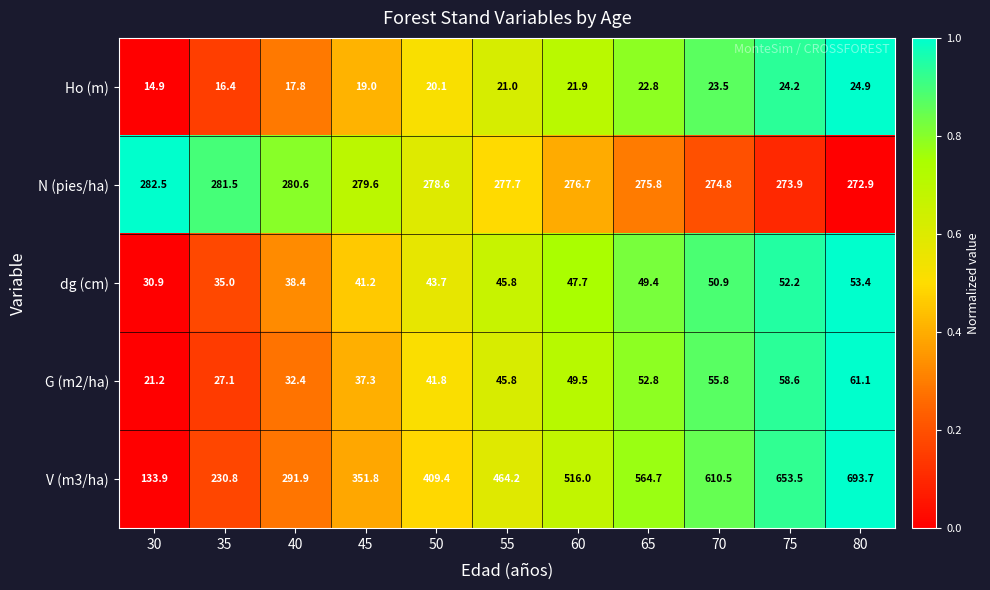

Is the value of dg (cm) at 80 greater than the value of N (pies/ha) at 75?

No